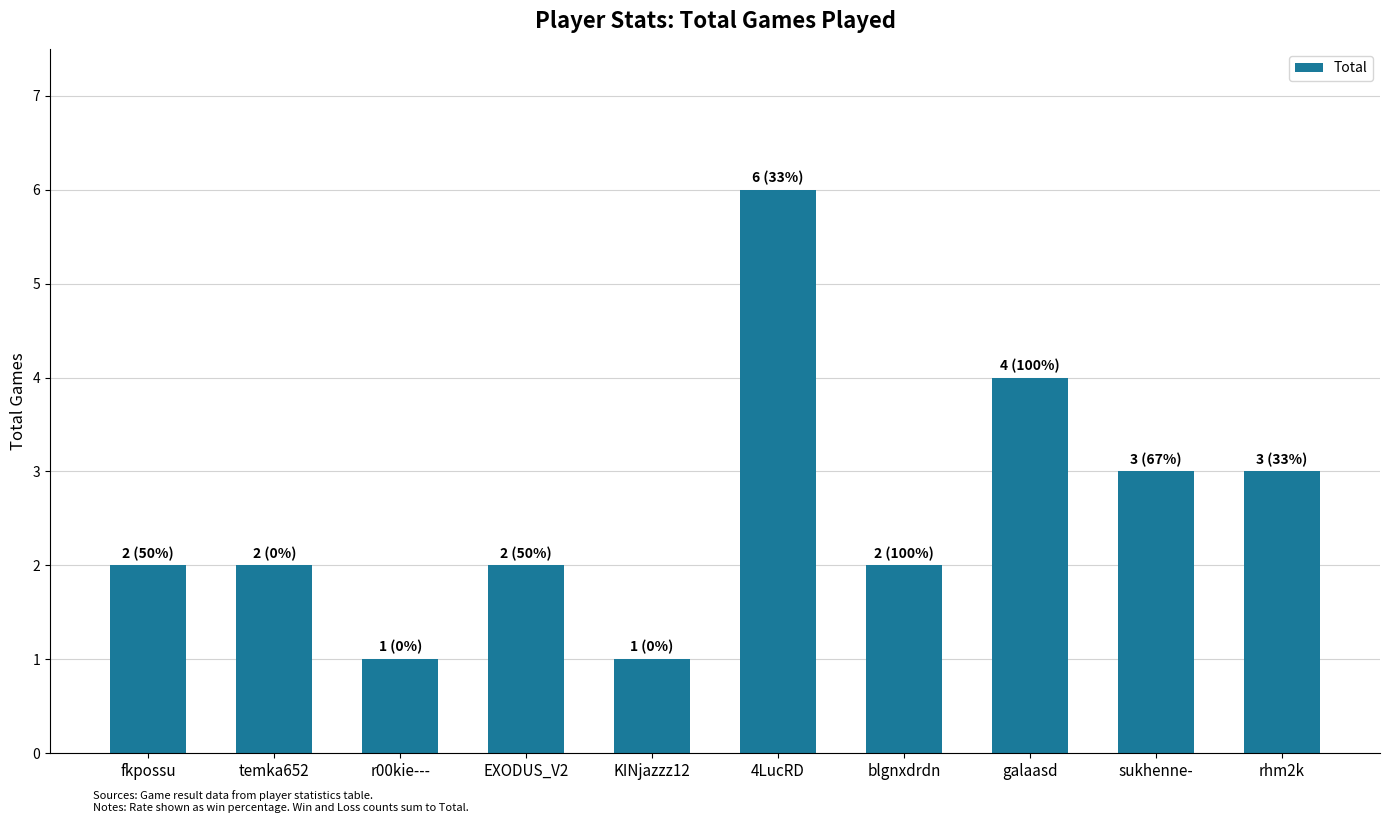

What position from the right is blgnxdrdn?

4